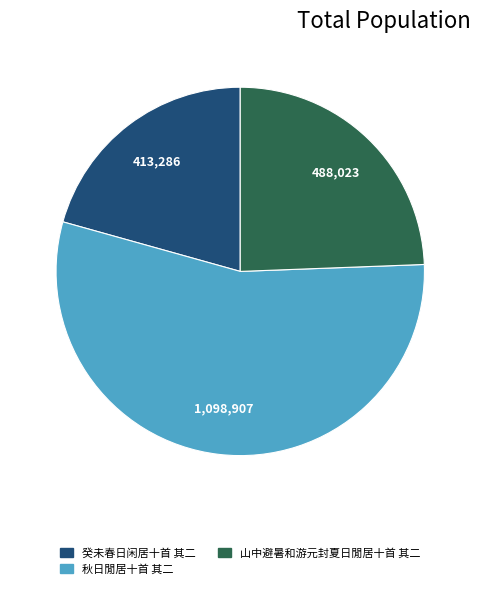

Which slice is the smallest?

癸未春日闲居十首 其二